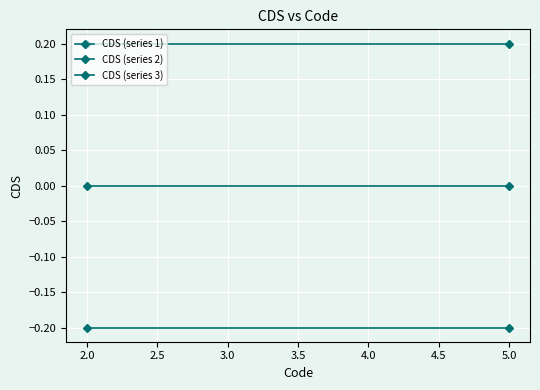

How many distinct data groups are displayed?

3